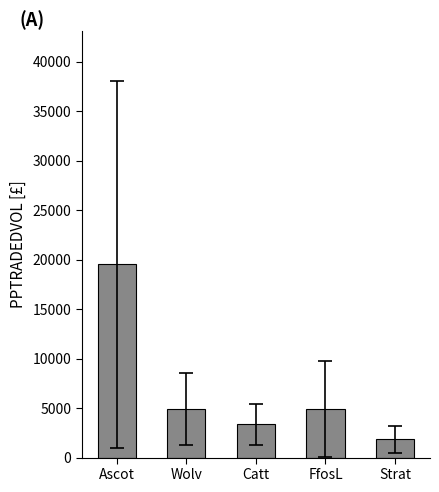

What is the approximate value at Catt?

3362.1